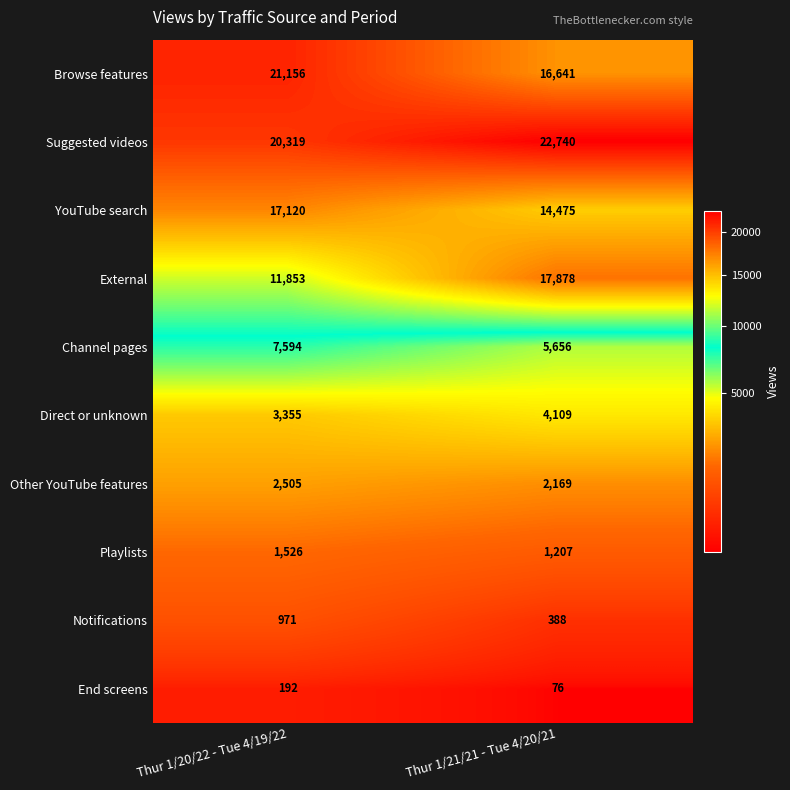

Between Thur 1/20/22 - Tue 4/19/22 and Thur 1/21/21 - Tue 4/20/21, which series saw the biggest shift?

External